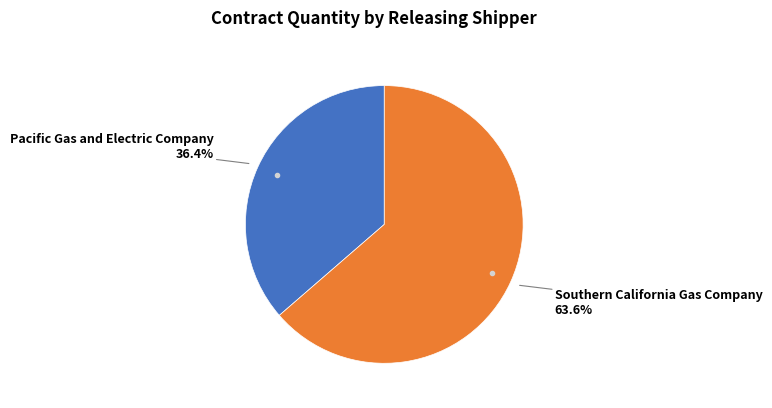

Is there any slice that represents more than half of the pie?

Yes